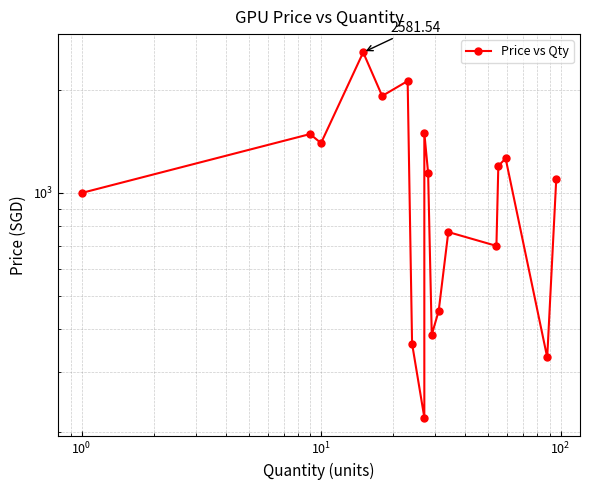

True or false: the data shows 4546.0 at $\mathdefault{10^{1}}$.

False